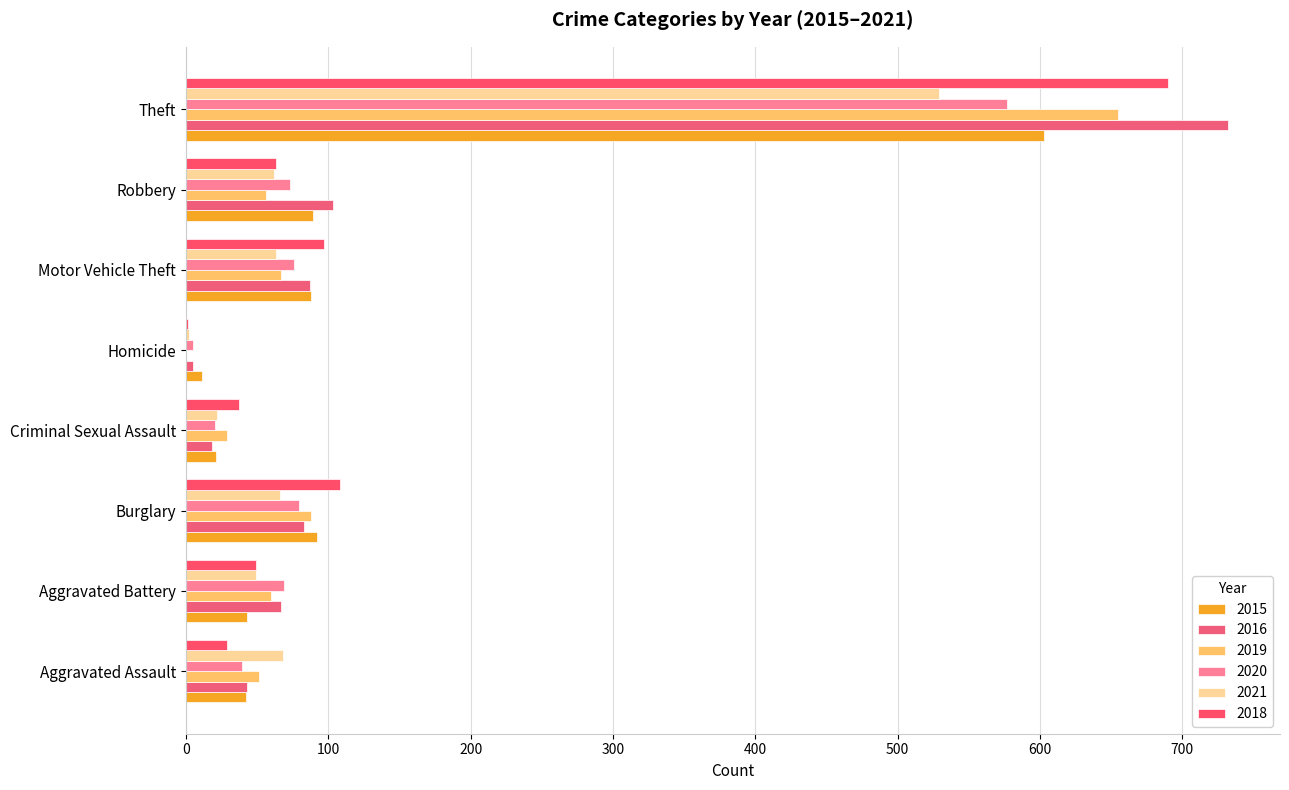

How many categories are shown in the chart?

8